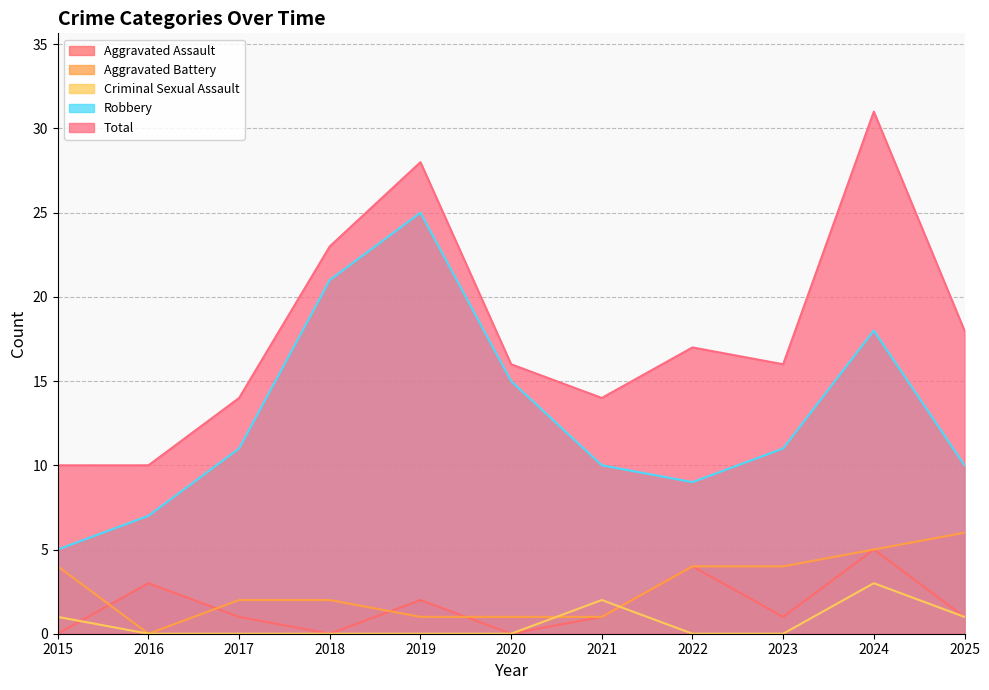

What is the difference between the maximum and second lowest values in the Criminal Sexual Assault series?

3